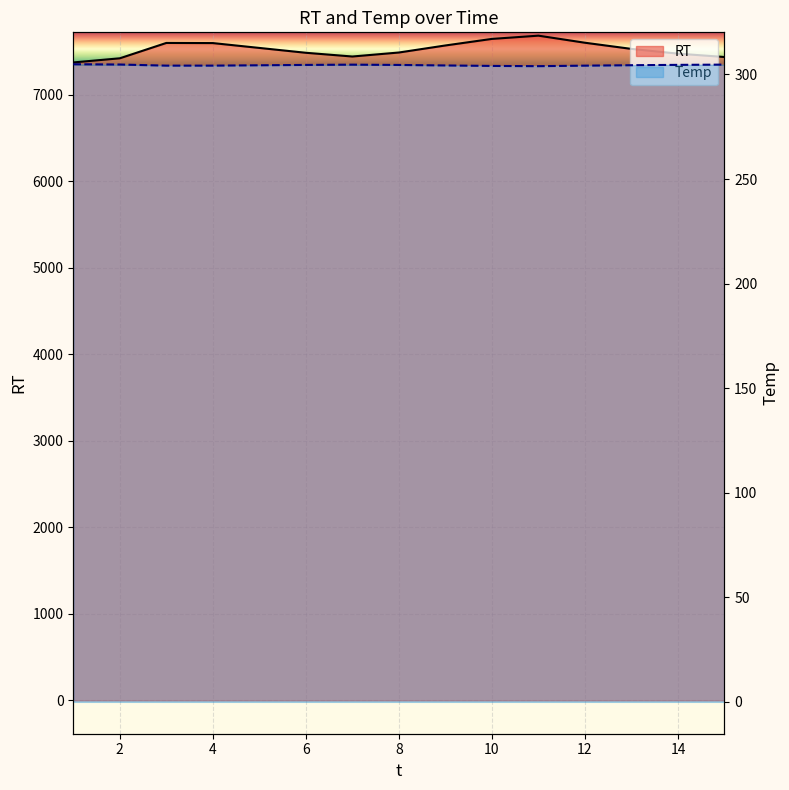

At how many categories does at least one series exceed 6633?

15